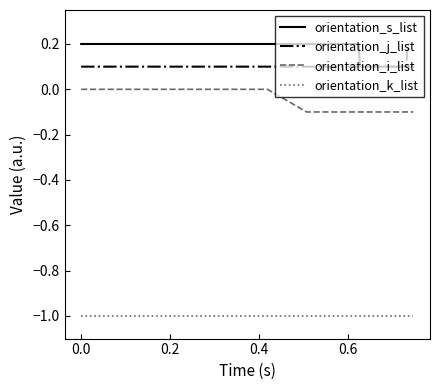

What is the smallest value displayed?

-1.0